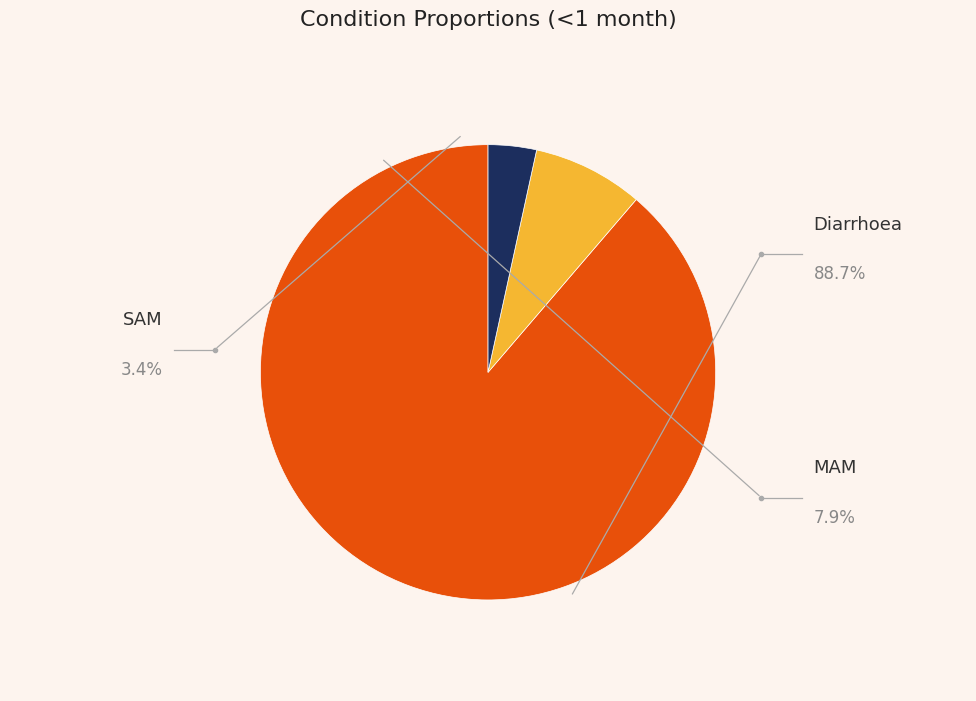

Count the number of slices in the pie.

3